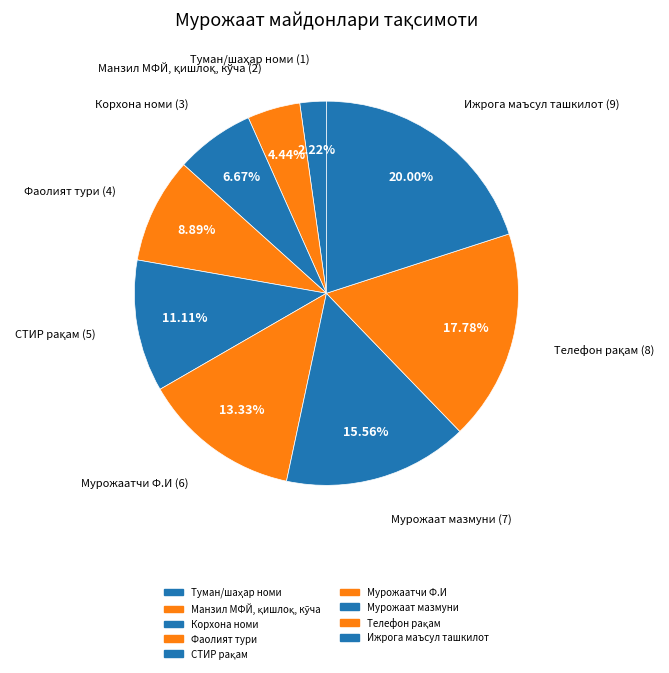

Combined, what portion of the pie is Корхона номи and СТИР рақам?

17.8%